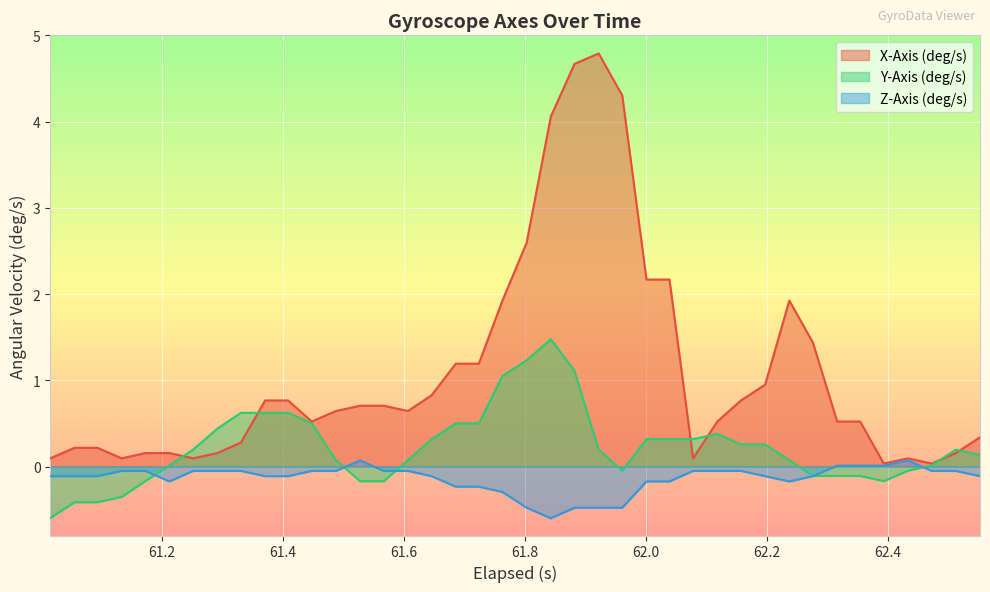

Which series ends up on top after the final intersection of X-Axis (deg/s) and Y-Axis (deg/s)?

X-Axis (deg/s)